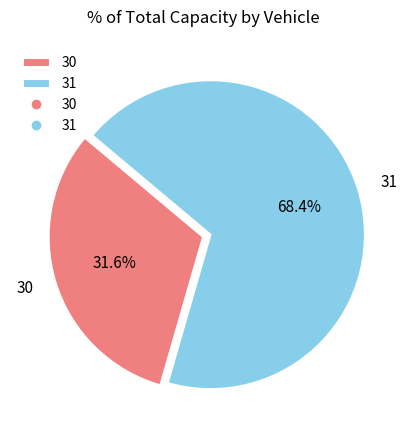

Is the sum of 30 and 31 greater than half?

Yes